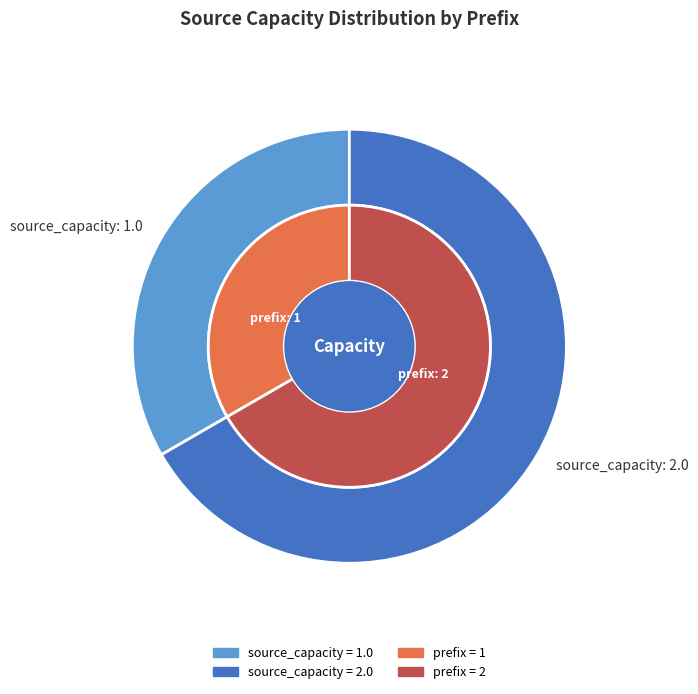

To the nearest percent, what is the difference between the 1.0 and 2.0 slice percentages?

33%